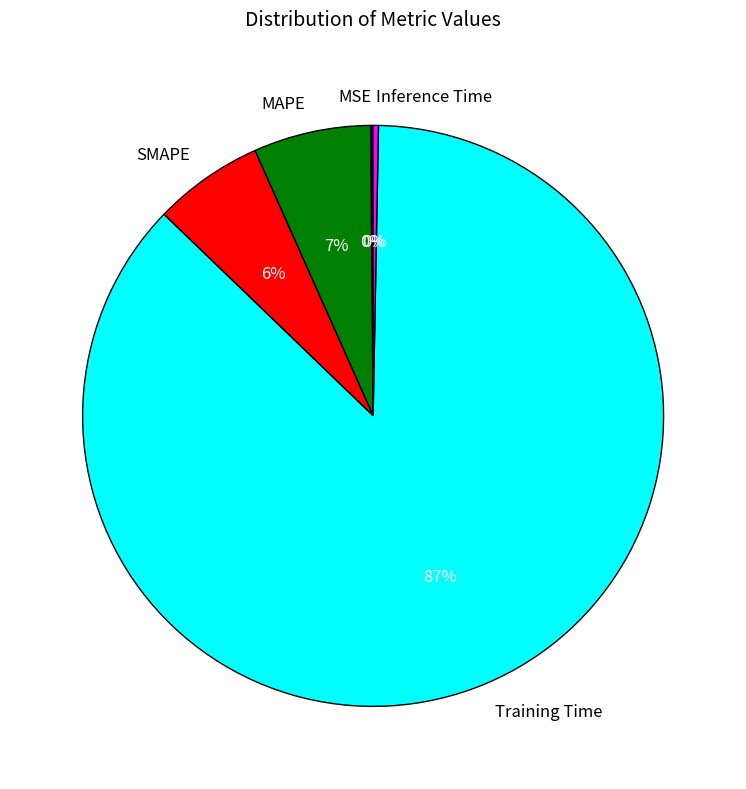

What is the largest slice in the pie chart?

Training Time